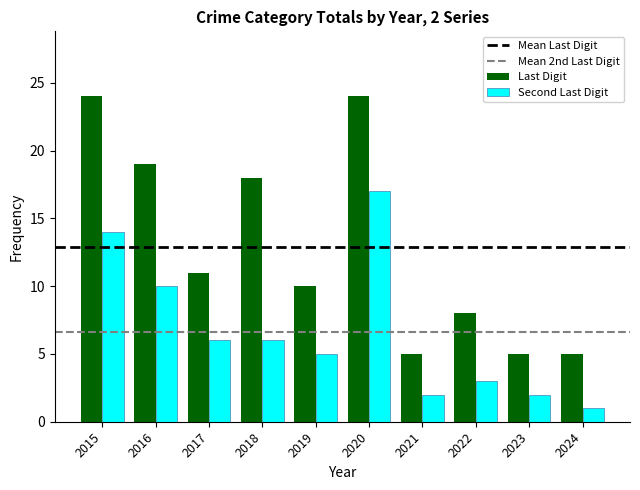

How many categories are shown in the chart?

10